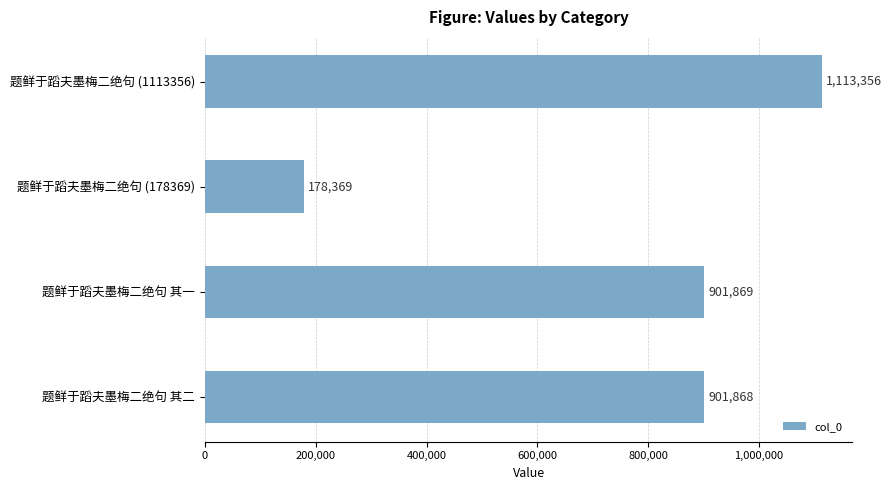

Reading top to bottom, transcribe all the data shown in this chart.

题鲜于蹈夫墨梅二绝句 (1113356)=1113356	题鲜于蹈夫墨梅二绝句 (178369)=178369	题鲜于蹈夫墨梅二绝句 其一=901869	题鲜于蹈夫墨梅二绝句 其二=901868